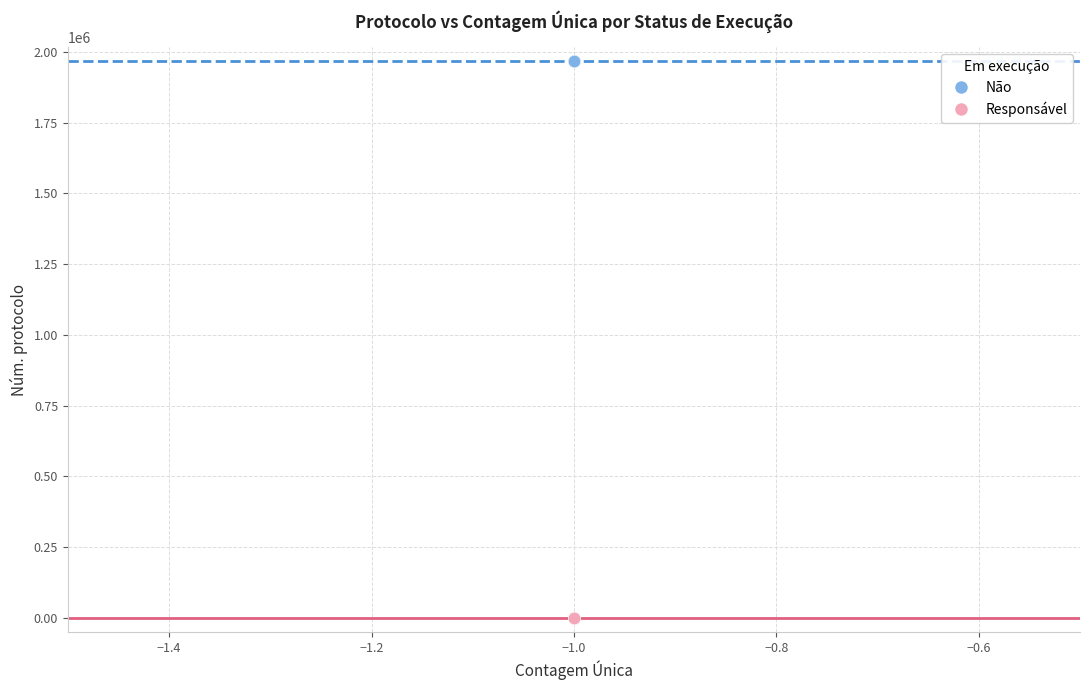

Which series reaches the minimum Y coordinate?

Responsável